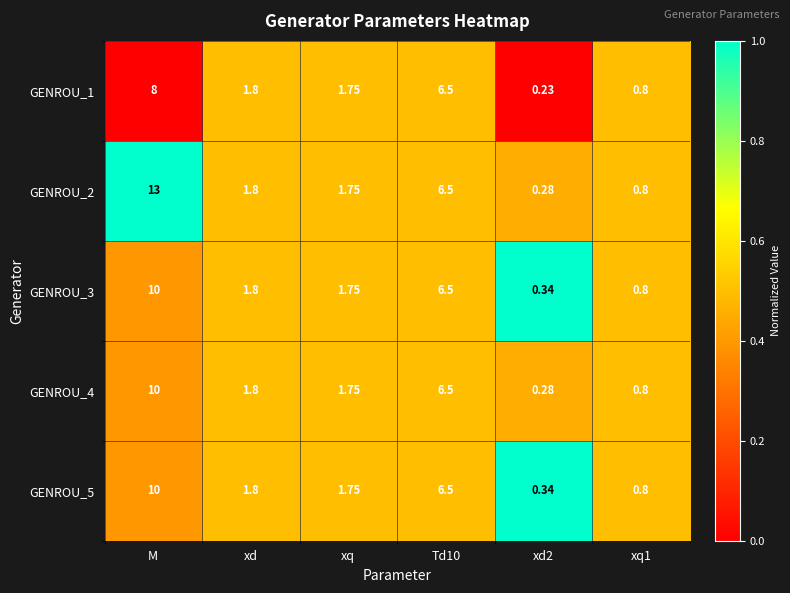

Which label corresponds to the largest value in the chart?

M